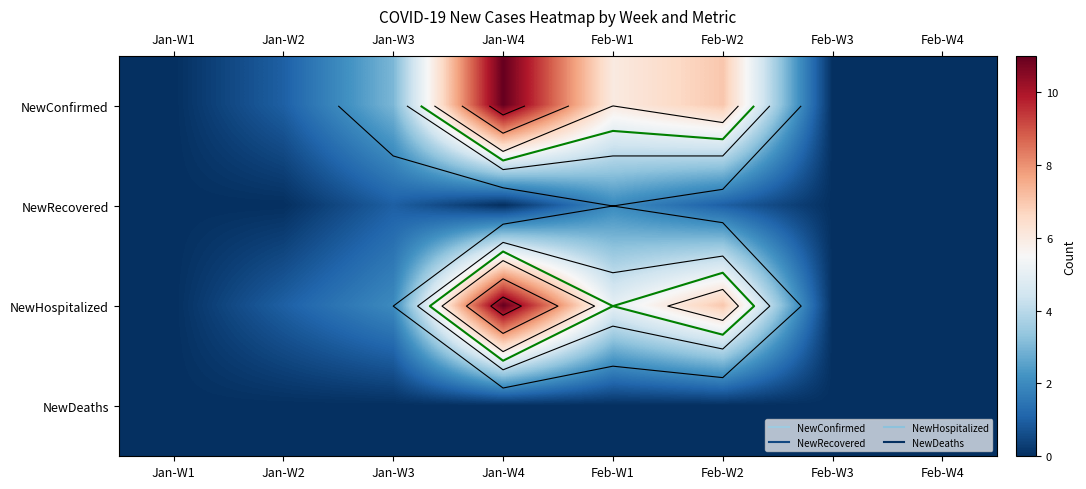

Which series has the largest total across all categories?

NewConfirmed